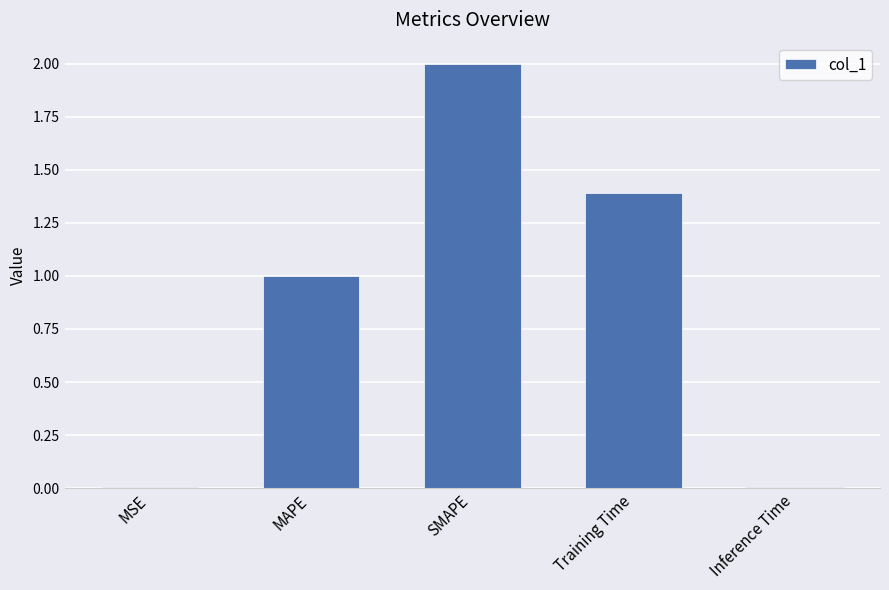

The chart shows a value of 0.0 at Inference Time. True or false?

True